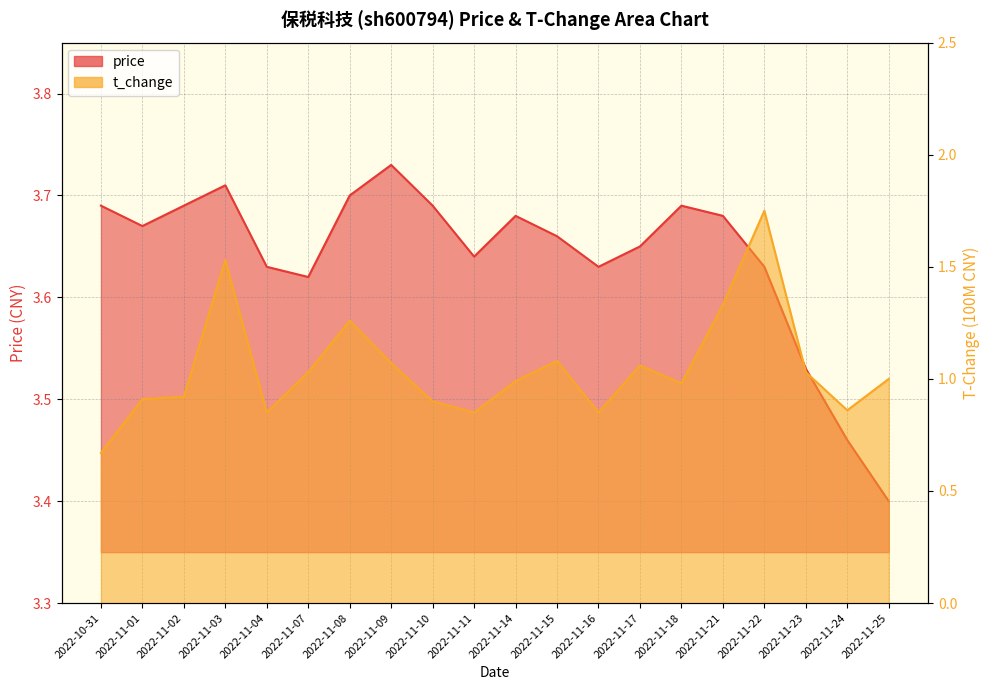

At which category does t_change reach its first local peak?

2022-11-03